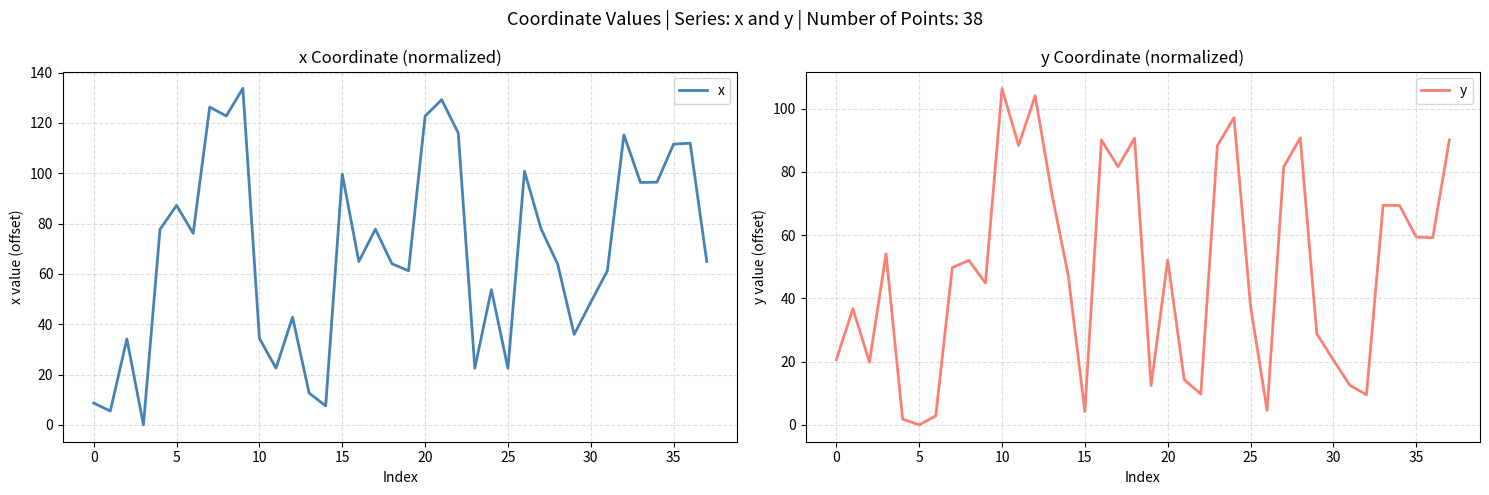

At how many categories does at least one series exceed 81?

25